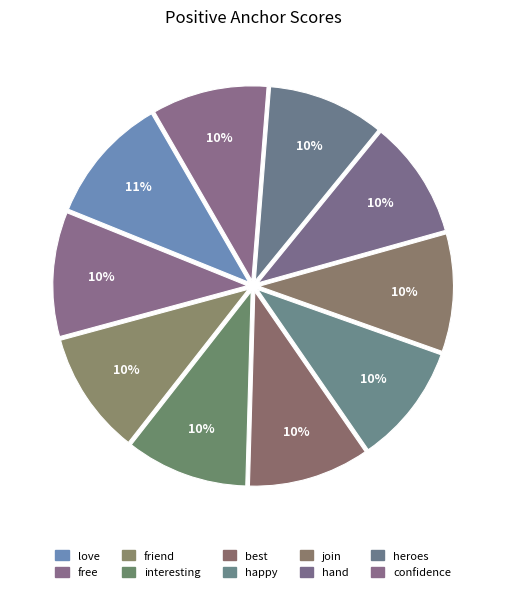

Is it true that love is 11% of the pie?

True